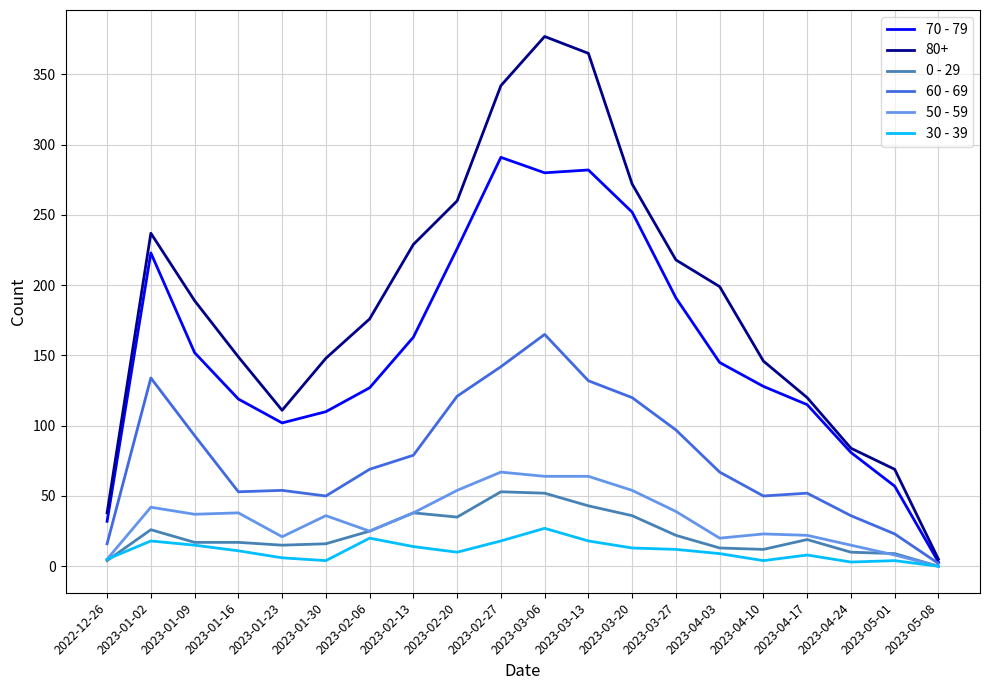

What is the spread (max minus min) of values at 2023-01-23?

105